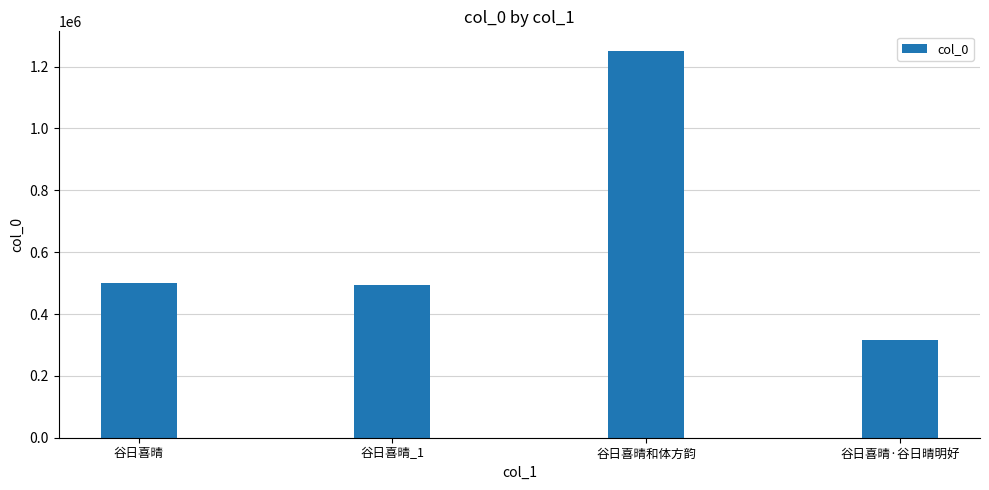

Is it true that the value at 谷日喜晴和体方韵 is 1954337?

False